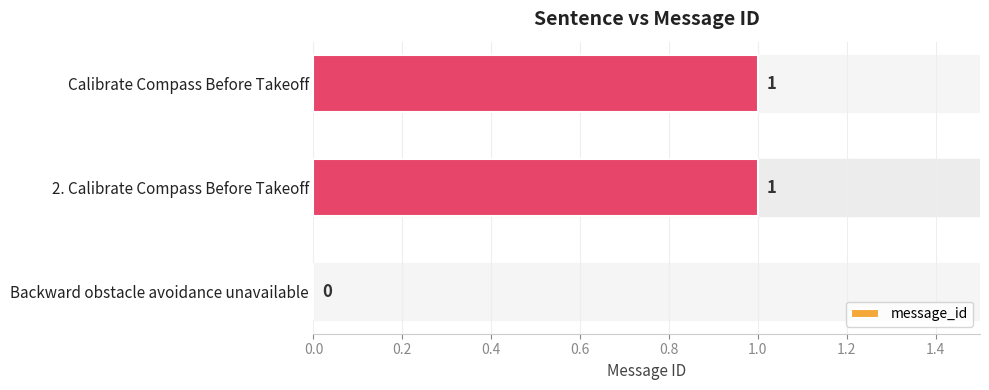

What is the change in value from Backward obstacle avoidance unavailable to 2. Calibrate Compass Before Takeoff?

+1